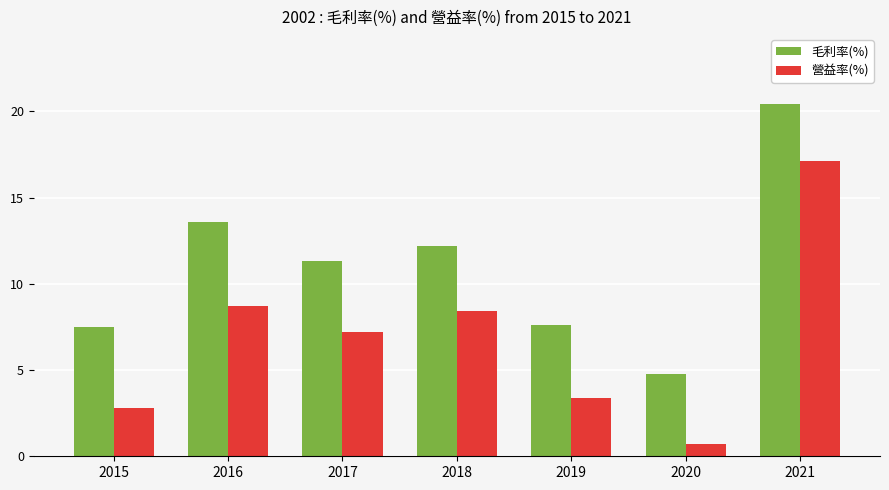

Does the chart contain any negative values?

No